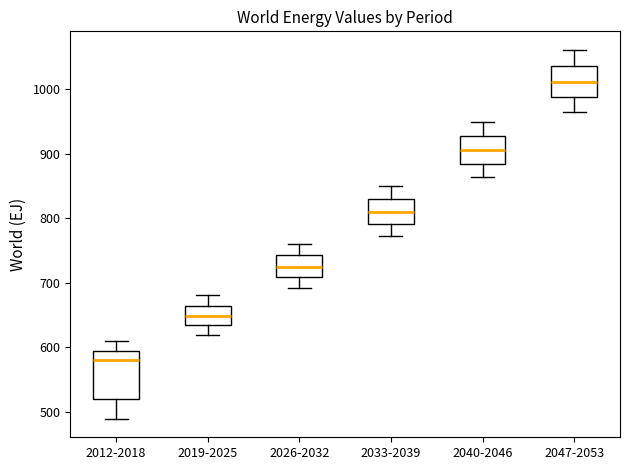

Reading left to right, read every box against the y-axis: the position of its median line, the range the box covers, and the ends of its whiskers. The values are not printed on the chart, so give them approximately, as read against the axis.

2012-2018: median 580, box 520 to 590, whiskers 490 to 610
2019-2025: median 650, box 630 to 660, whiskers 620 to 680
2026-2032: median 730, box 710 to 740, whiskers 690 to 760
2033-2039: median 810, box 790 to 830, whiskers 770 to 850
2040-2046: median 910, box 880 to 930, whiskers 860 to 950
2047-2053: median 1010, box 990 to 1040, whiskers 970 to 1060